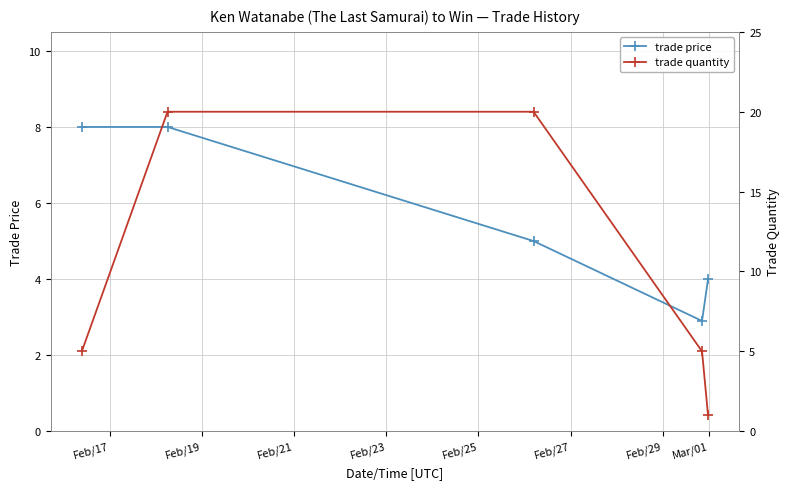

The trade price series shows 6.7 at Feb/25. True or false?

False